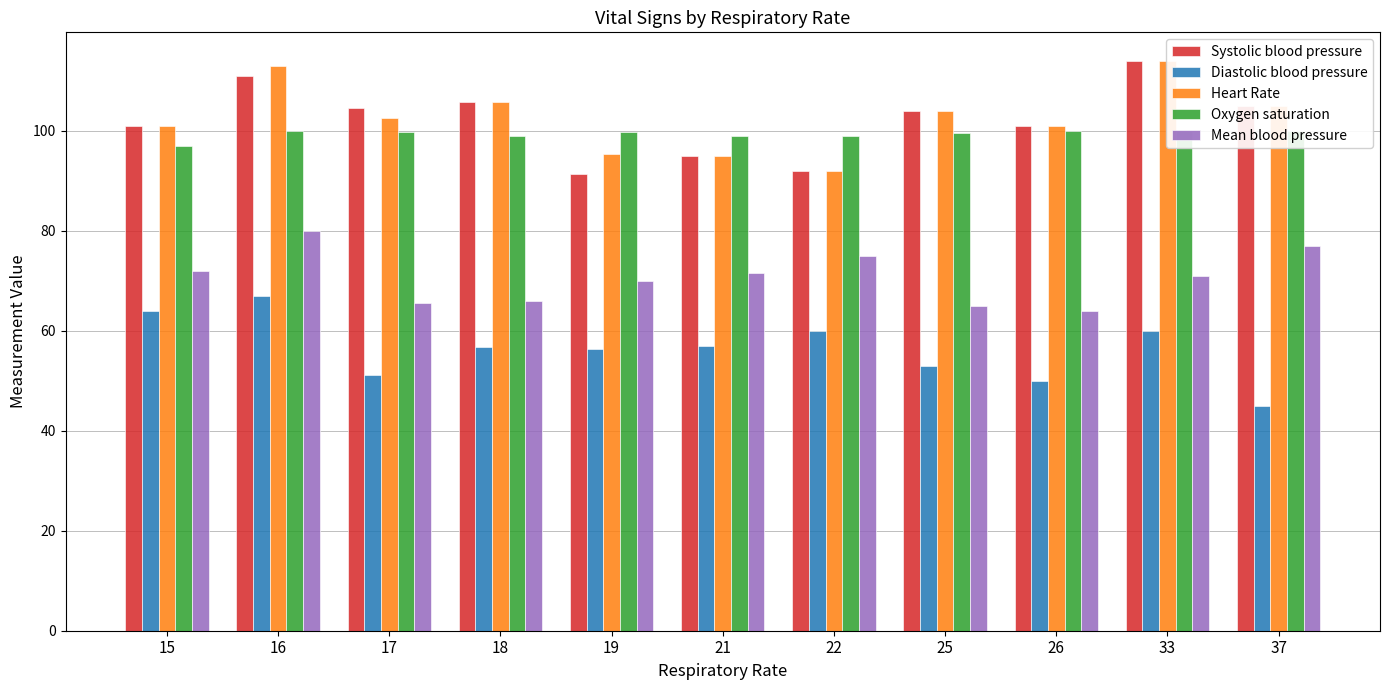

Where does the Mean blood pressure series first go above 71?

15